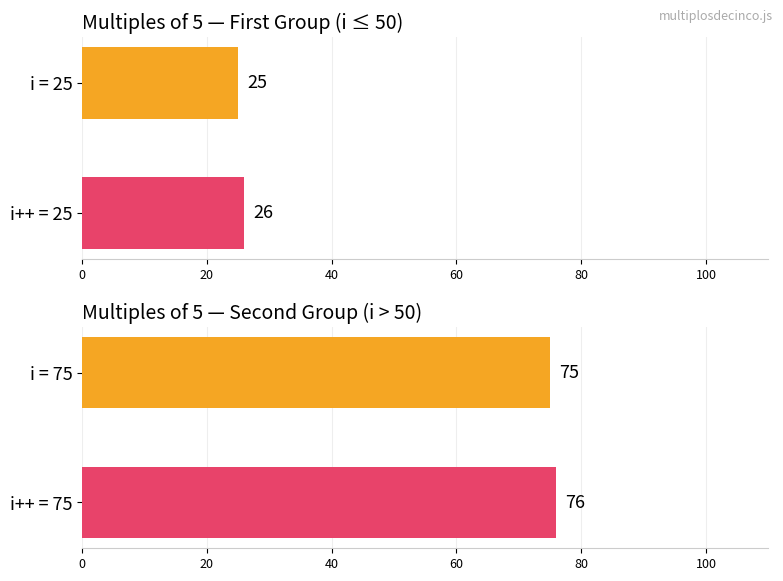

Between 40 and 85, which series saw the biggest shift?

i (multiple of 5)